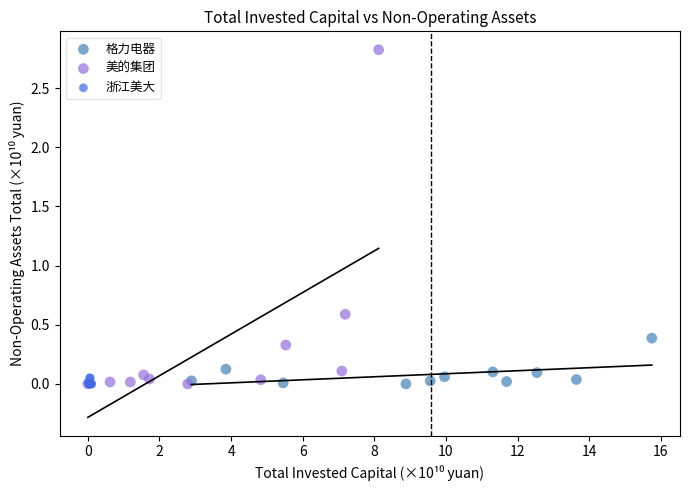

Which series reaches the maximum Y coordinate?

美的集团